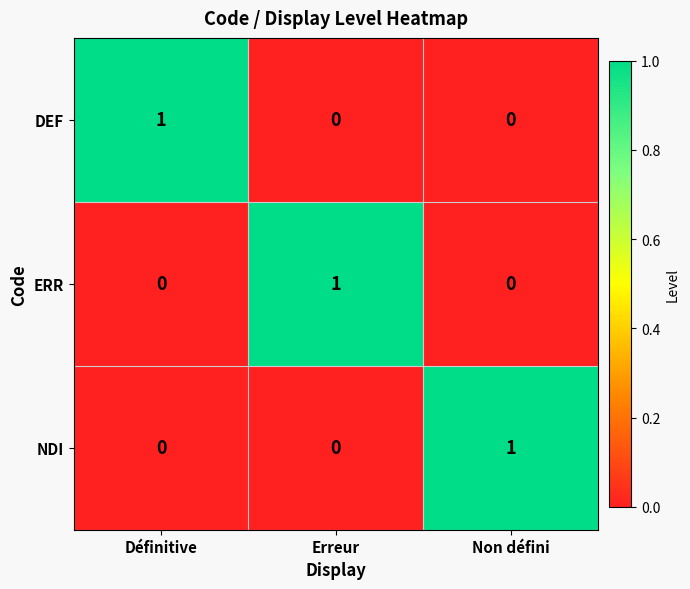

What is the maximum value shown in the chart?

1